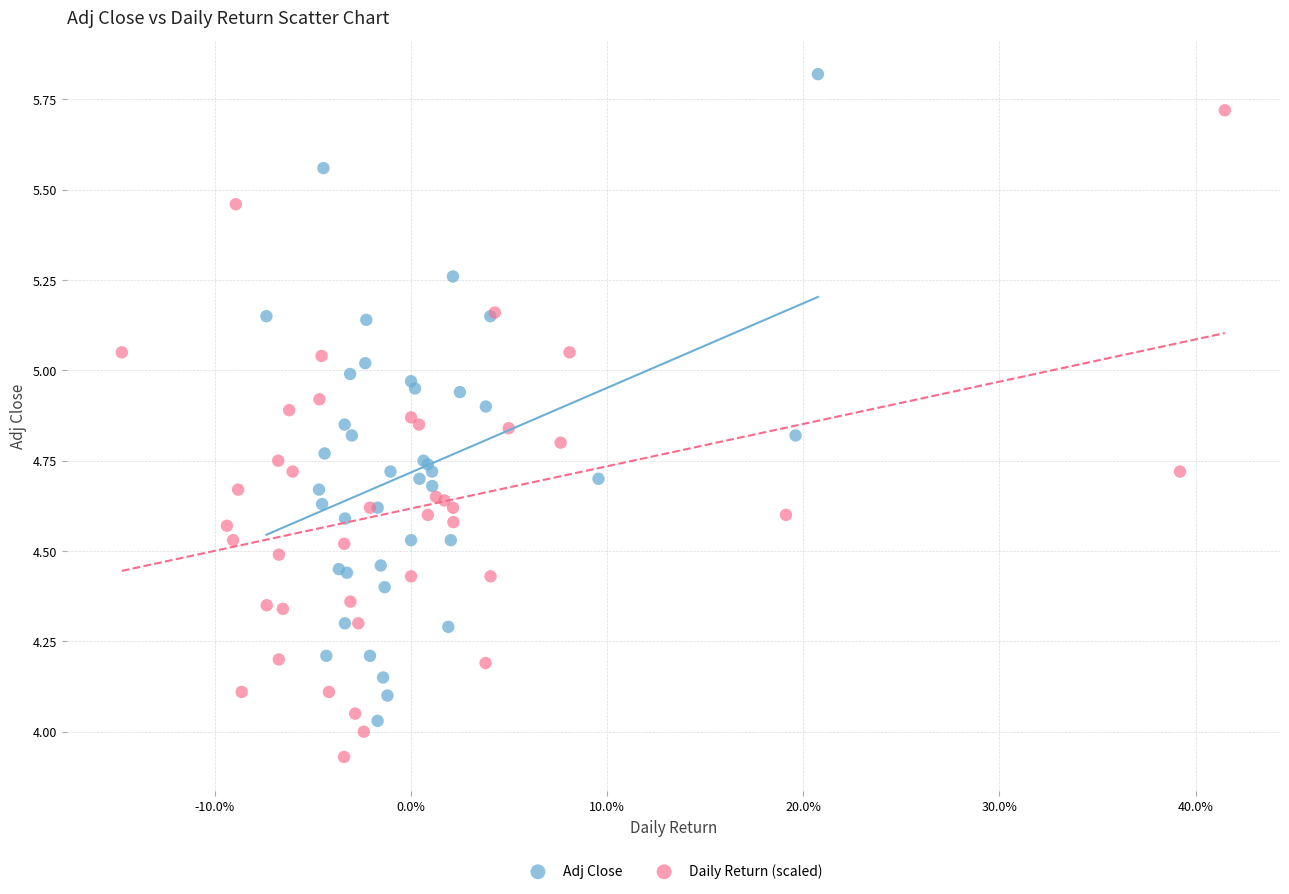

Which series reaches the maximum Y coordinate?

Adj Close